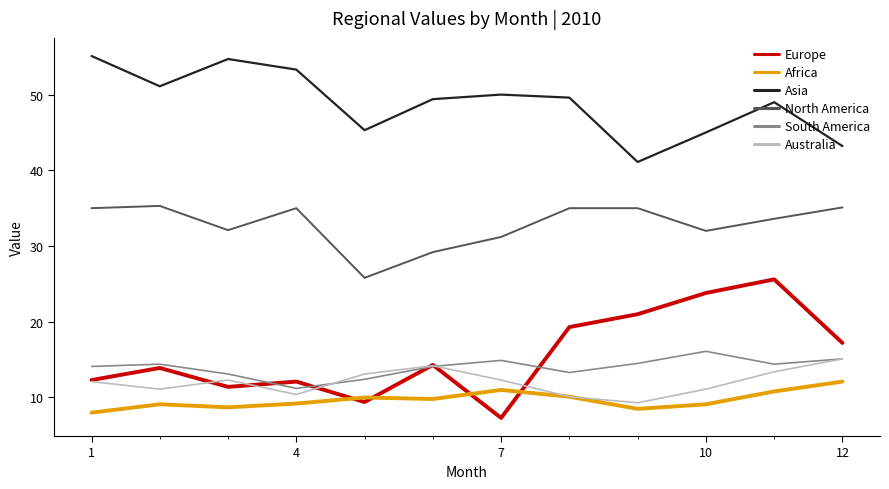

Which series has the largest total across all categories?

Asia